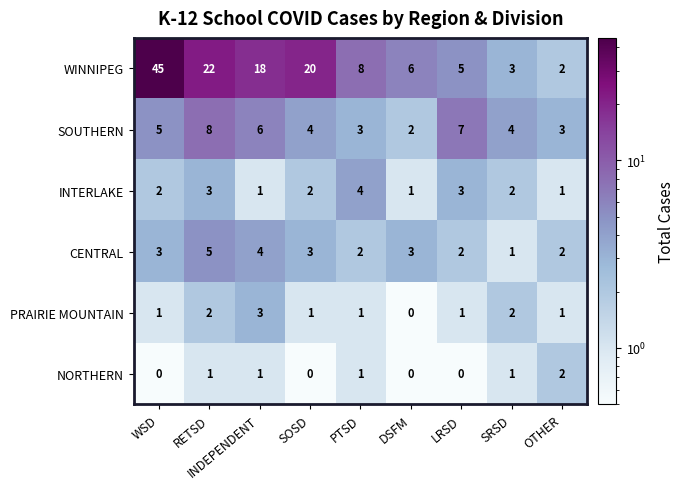

What is the difference between the SOUTHERN values at RETSD and WSD?

3